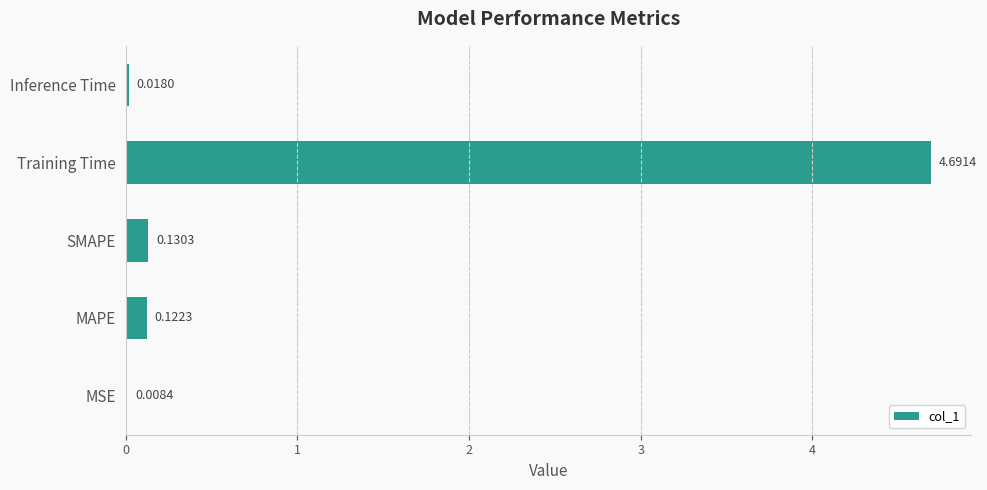

What is the change in value from MSE to MAPE?

+0.1